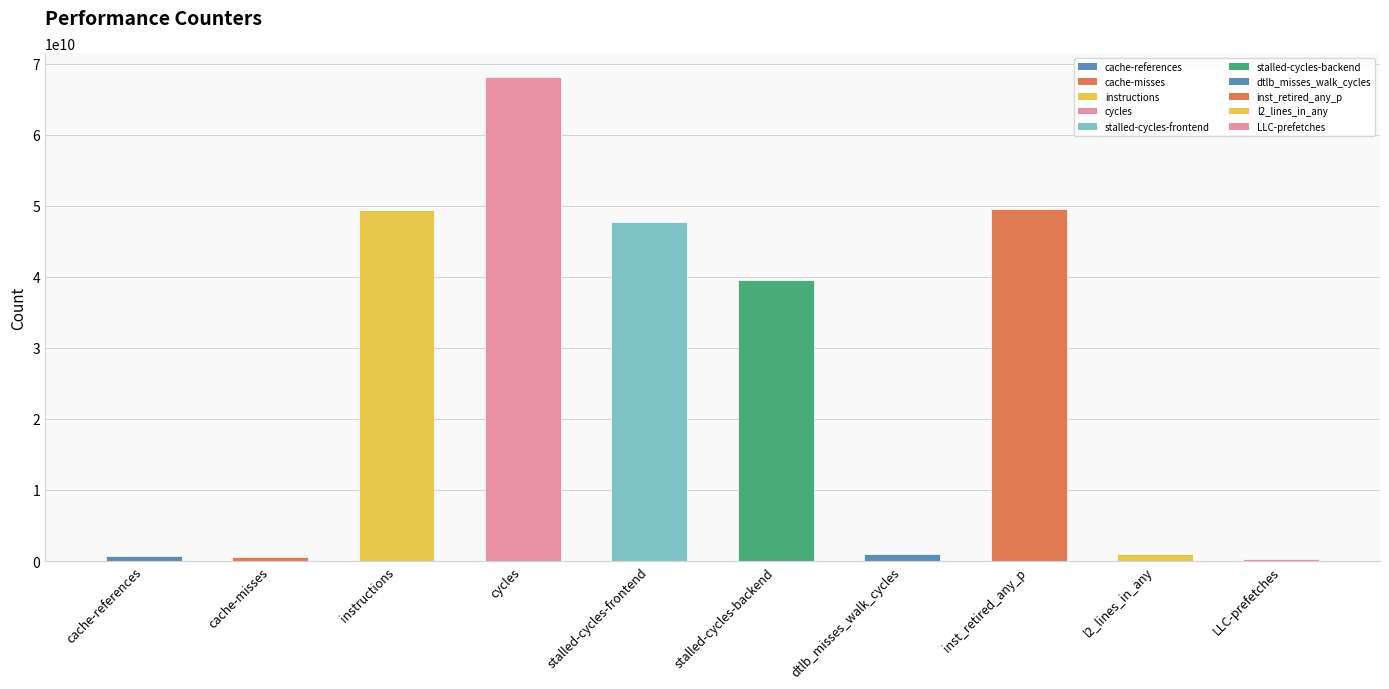

How many values are below 39496220982?

5